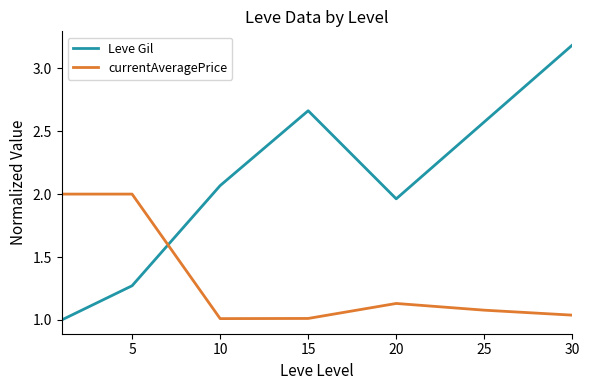

List the series in order of their peak value, highest first.

Leve Gil, currentAveragePrice